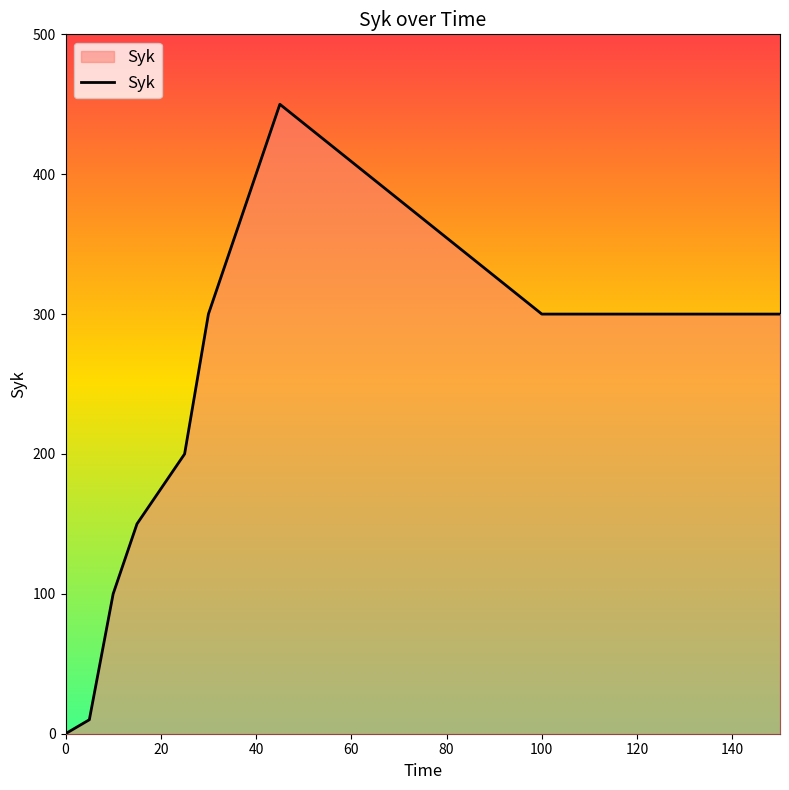

What is the difference between the maximum and minimum values?

450